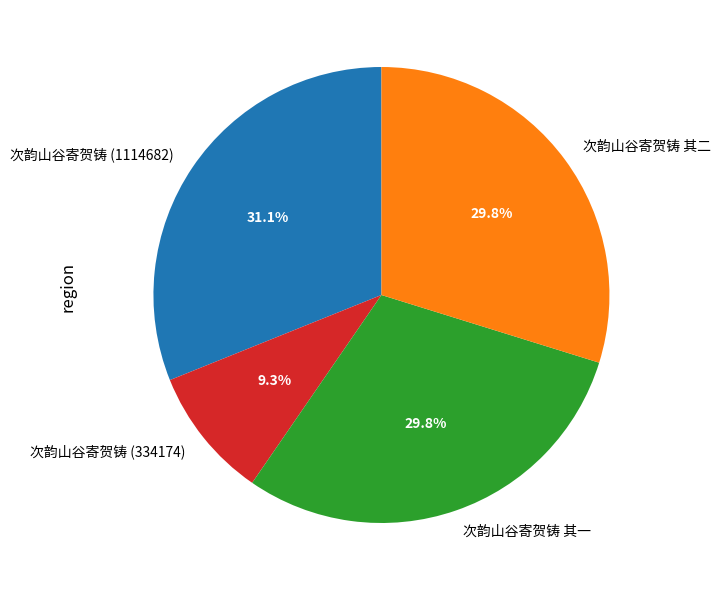

To the nearest percent, what is the combined percentage of 次韵山谷寄贺铸 其一 and 次韵山谷寄贺铸 其二?

60%